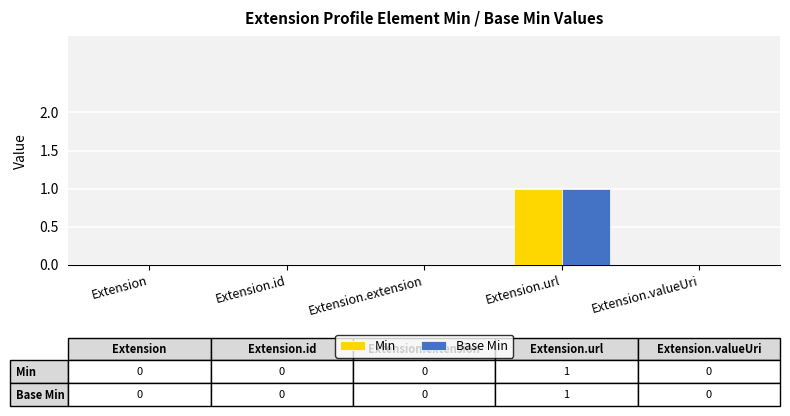

The Base Min series shows 0 at Extension. True or false?

True